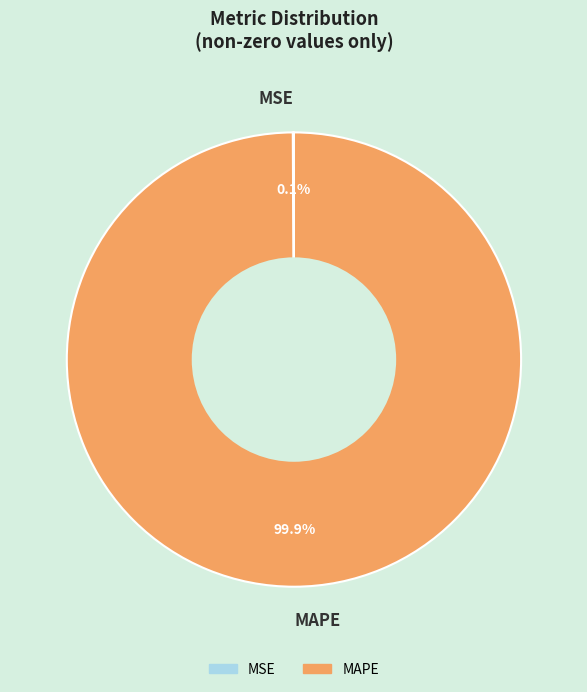

Does any single category account for the majority?

Yes